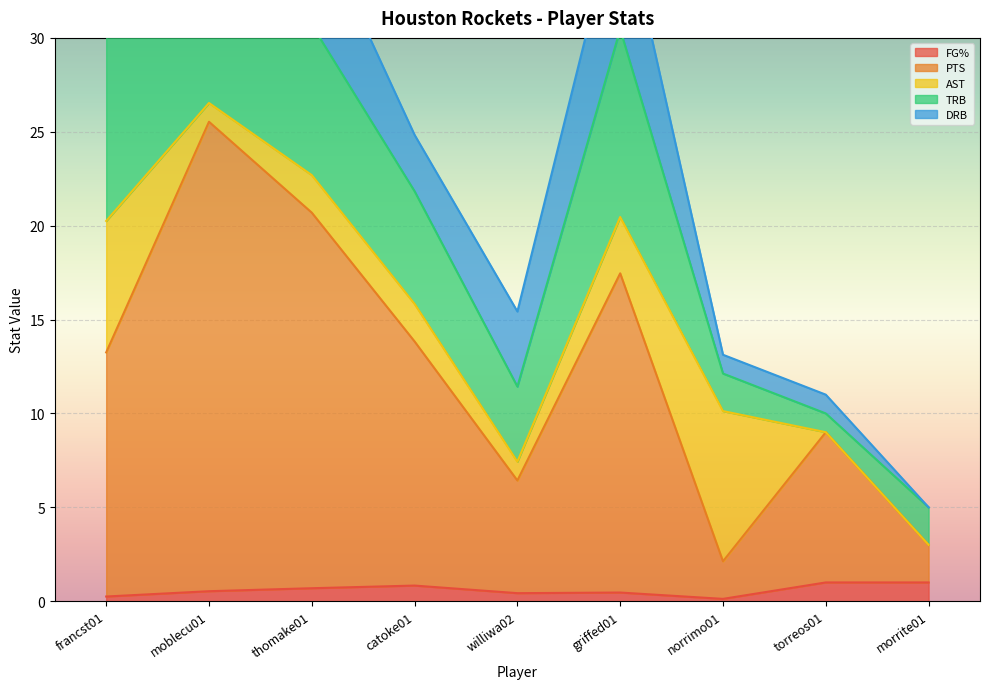

True or false: FG% and PTS cross at least once.

False